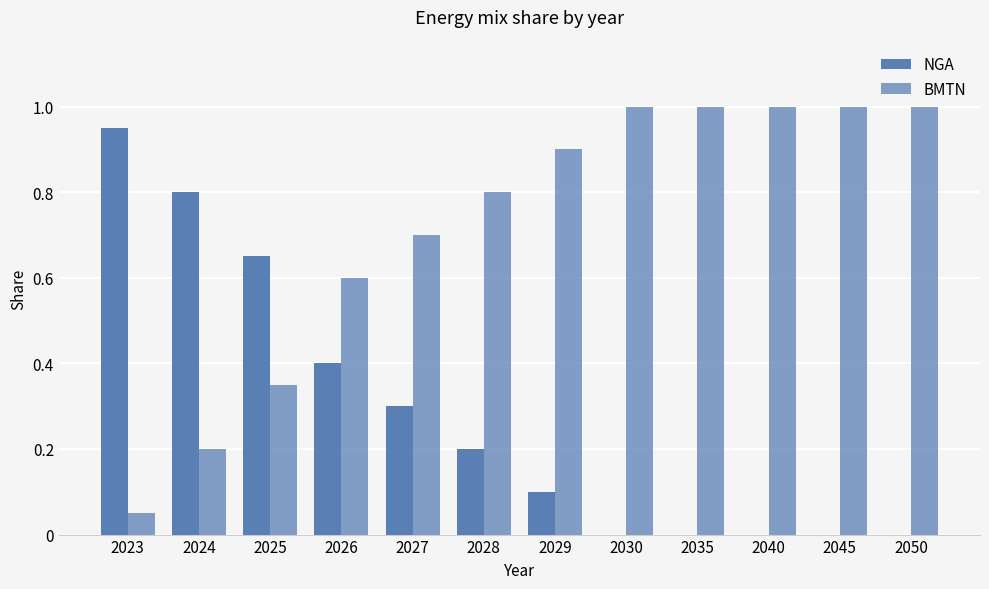

Where is BMTN nearest to the value 0?

2023